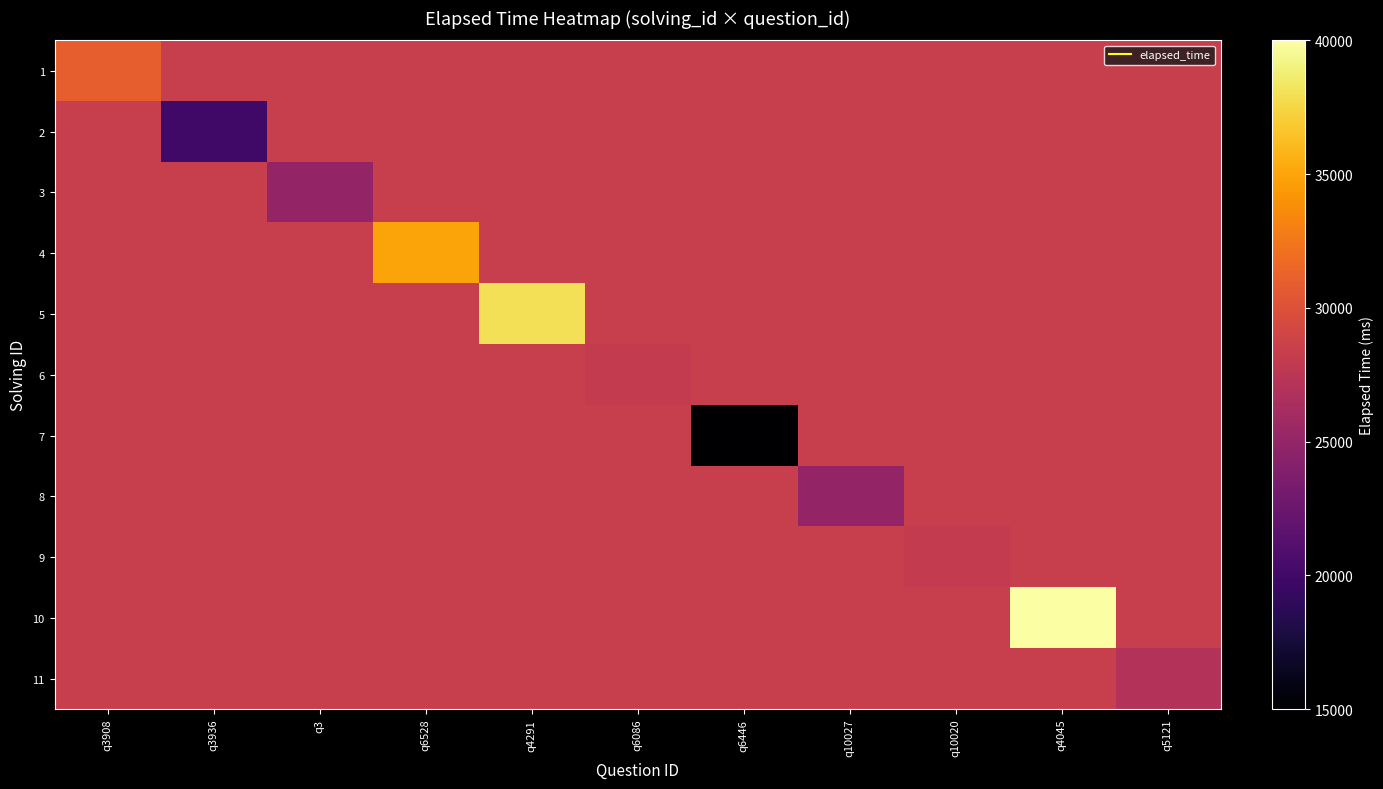

Reading left to right, what are all the values shown in this chart?

1: q3908=31000.0	q3936=28363.6	q3=28363.6	q6528=28363.6	q4291=28363.6	q6086=28363.6	q6446=28363.6	q10027=28363.6	q10020=28363.6	q4045=28363.6	q5121=28363.6
2: q3908=28363.6	q3936=20000.0	q3=28363.6	q6528=28363.6	q4291=28363.6	q6086=28363.6	q6446=28363.6	q10027=28363.6	q10020=28363.6	q4045=28363.6	q5121=28363.6
3: q3908=28363.6	q3936=28363.6	q3=25000.0	q6528=28363.6	q4291=28363.6	q6086=28363.6	q6446=28363.6	q10027=28363.6	q10020=28363.6	q4045=28363.6	q5121=28363.6
4: q3908=28363.6	q3936=28363.6	q3=28363.6	q6528=35000.0	q4291=28363.6	q6086=28363.6	q6446=28363.6	q10027=28363.6	q10020=28363.6	q4045=28363.6	q5121=28363.6
5: q3908=28363.6	q3936=28363.6	q3=28363.6	q6528=28363.6	q4291=38000.0	q6086=28363.6	q6446=28363.6	q10027=28363.6	q10020=28363.6	q4045=28363.6	q5121=28363.6
6: q3908=28363.6	q3936=28363.6	q3=28363.6	q6528=28363.6	q4291=28363.6	q6086=28000.0	q6446=28363.6	q10027=28363.6	q10020=28363.6	q4045=28363.6	q5121=28363.6
7: q3908=28363.6	q3936=28363.6	q3=28363.6	q6528=28363.6	q4291=28363.6	q6086=28363.6	q6446=15000.0	q10027=28363.6	q10020=28363.6	q4045=28363.6	q5121=28363.6
8: q3908=28363.6	q3936=28363.6	q3=28363.6	q6528=28363.6	q4291=28363.6	q6086=28363.6	q6446=28363.6	q10027=25000.0	q10020=28363.6	q4045=28363.6	q5121=28363.6
9: q3908=28363.6	q3936=28363.6	q3=28363.6	q6528=28363.6	q4291=28363.6	q6086=28363.6	q6446=28363.6	q10027=28363.6	q10020=28000.0	q4045=28363.6	q5121=28363.6
10: q3908=28363.6	q3936=28363.6	q3=28363.6	q6528=28363.6	q4291=28363.6	q6086=28363.6	q6446=28363.6	q10027=28363.6	q10020=28363.6	q4045=40000.0	q5121=28363.6
11: q3908=28363.6	q3936=28363.6	q3=28363.6	q6528=28363.6	q4291=28363.6	q6086=28363.6	q6446=28363.6	q10027=28363.6	q10020=28363.6	q4045=28363.6	q5121=27000.0